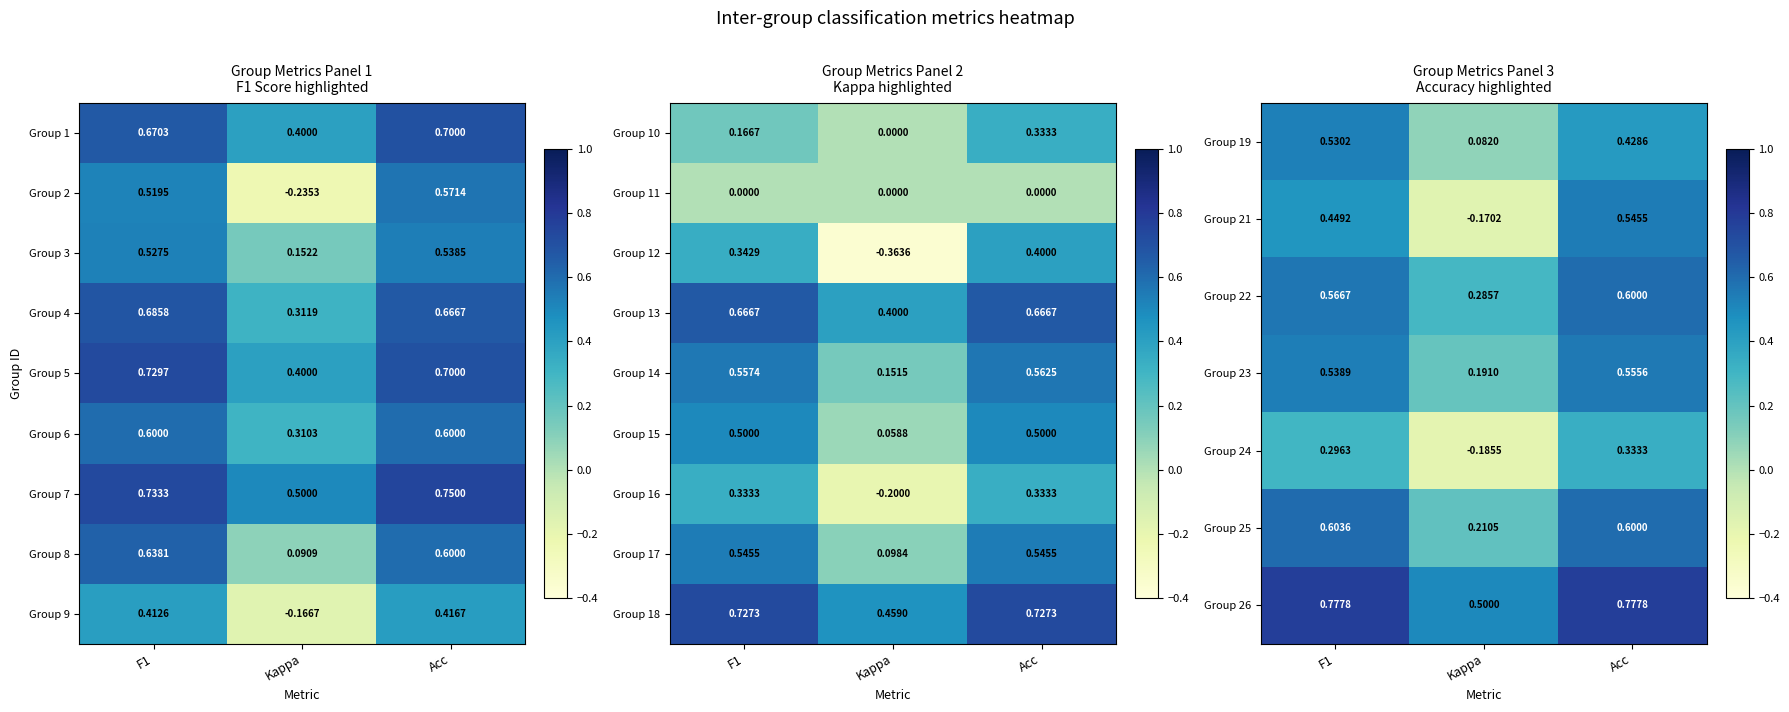

At which category is the sum across all series the highest?

Acc